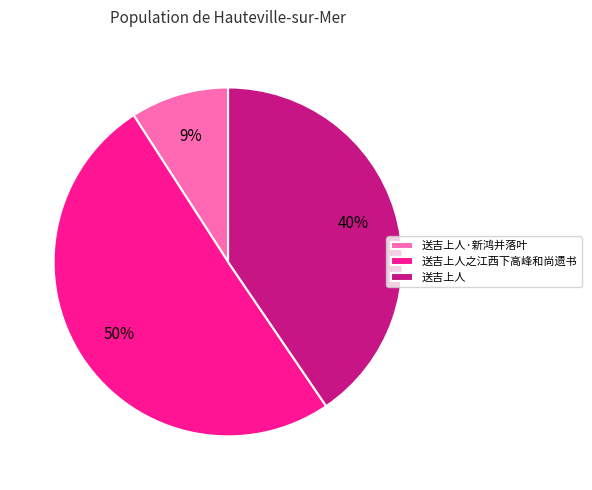

Is the sum of 送吉上人 and 送吉上人·新鸿并落叶 greater than half?

No